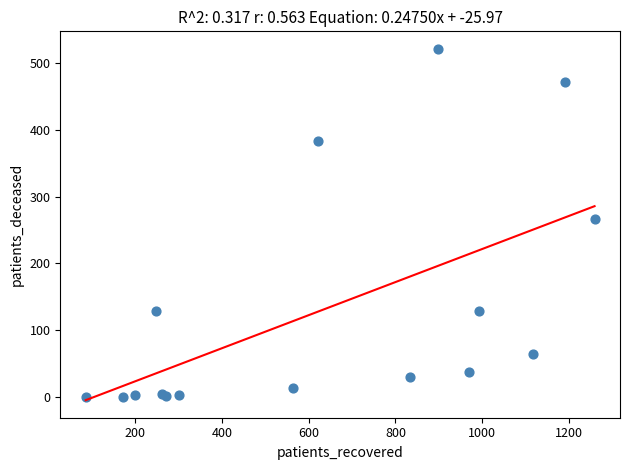

What Y value in the scatter plot is closest to 260?

267